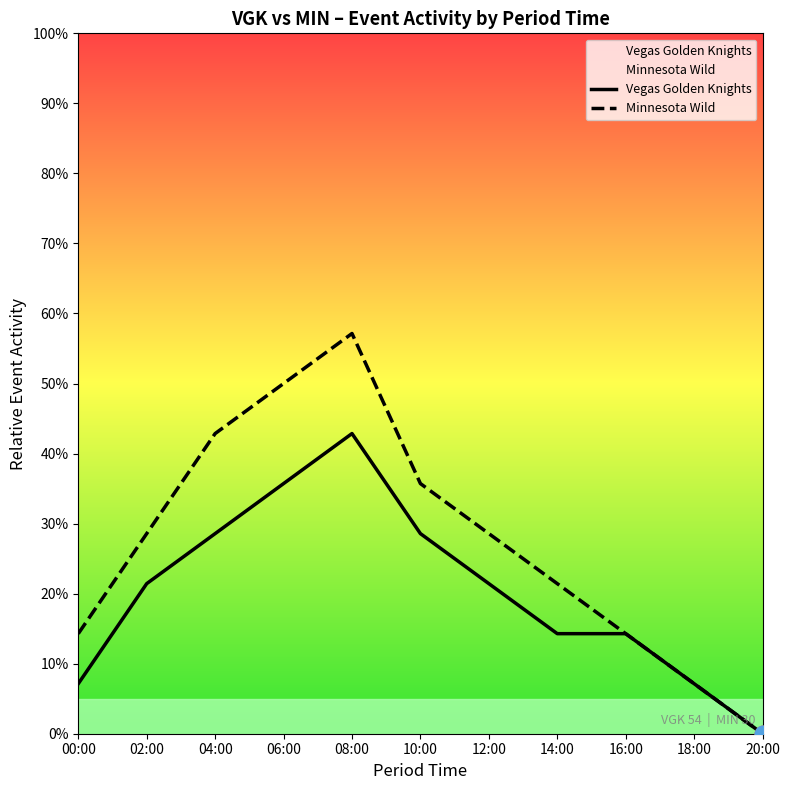

How many lines are shown in the chart?

2